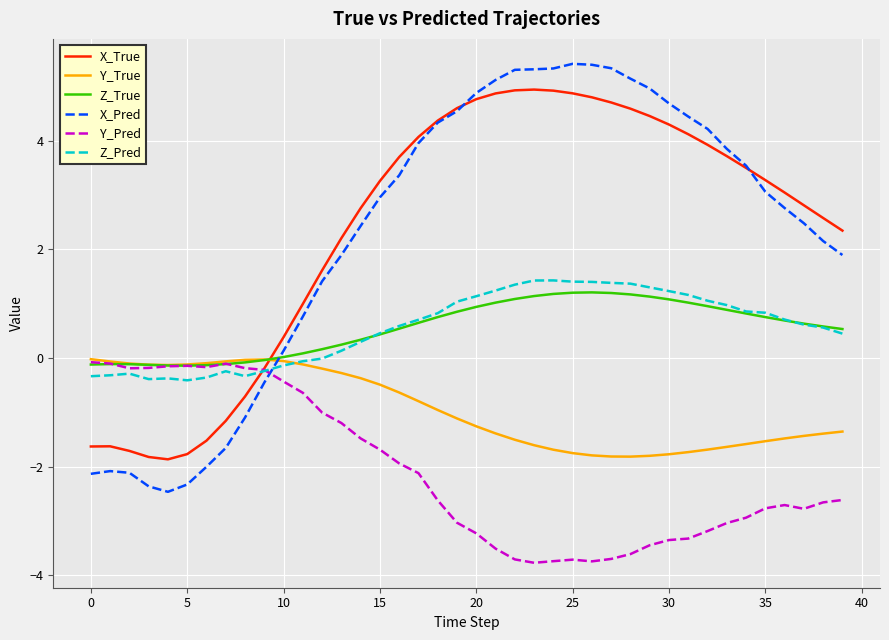

Which series has the widest spread of values?

X_Pred